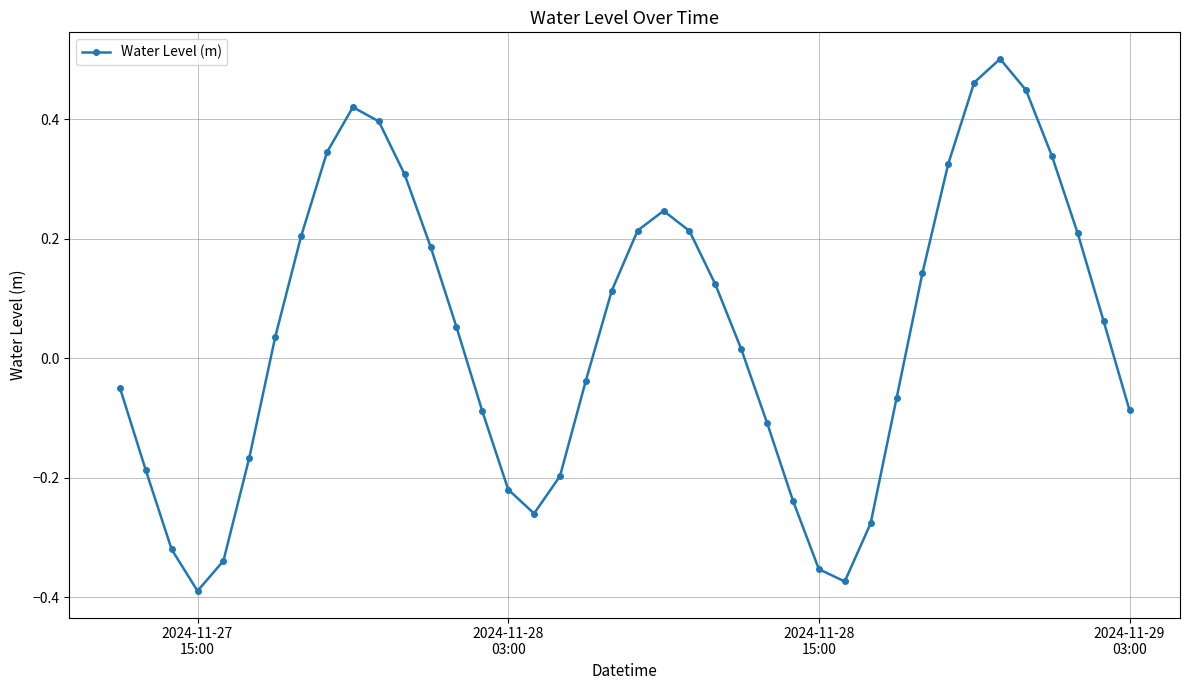

True or false: there are more than 0 points higher than both neighbors.

True